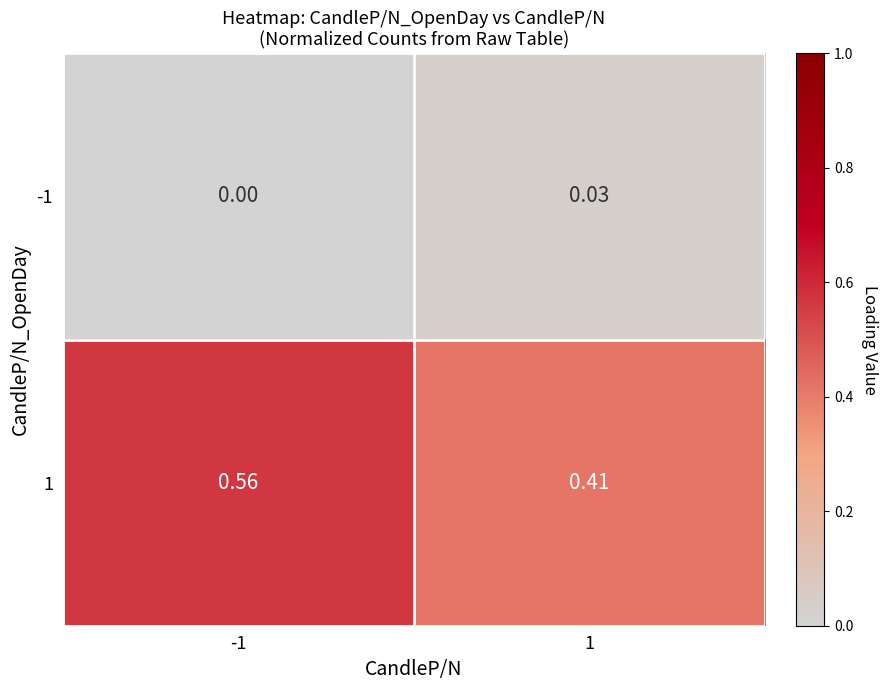

Is the value of -1 at -1 greater than the value of 1 at 1?

No